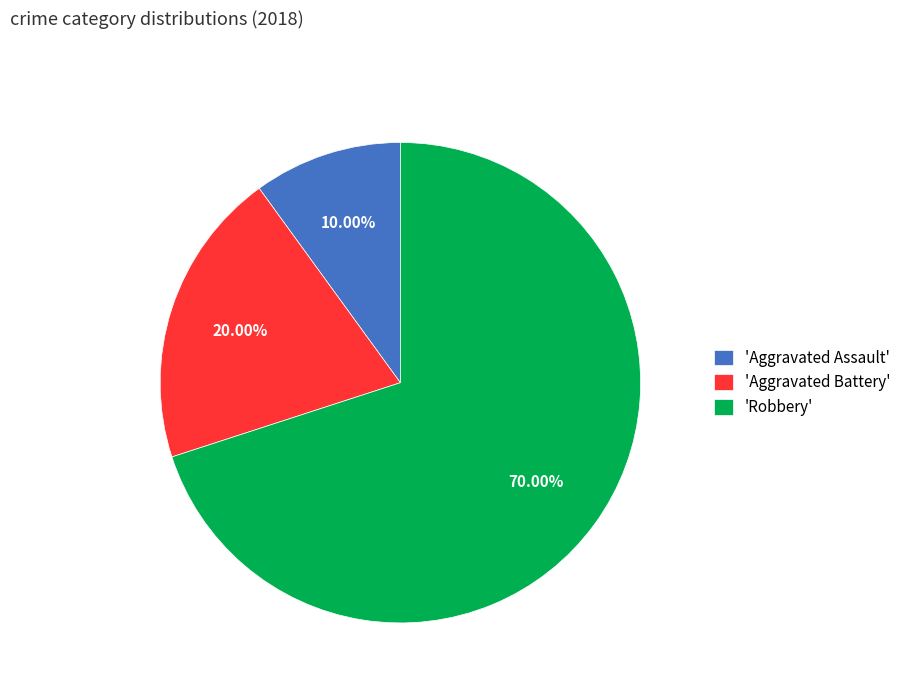

Between 'Aggravated Assault' and 'Aggravated Battery', which is larger?

'Aggravated Battery'